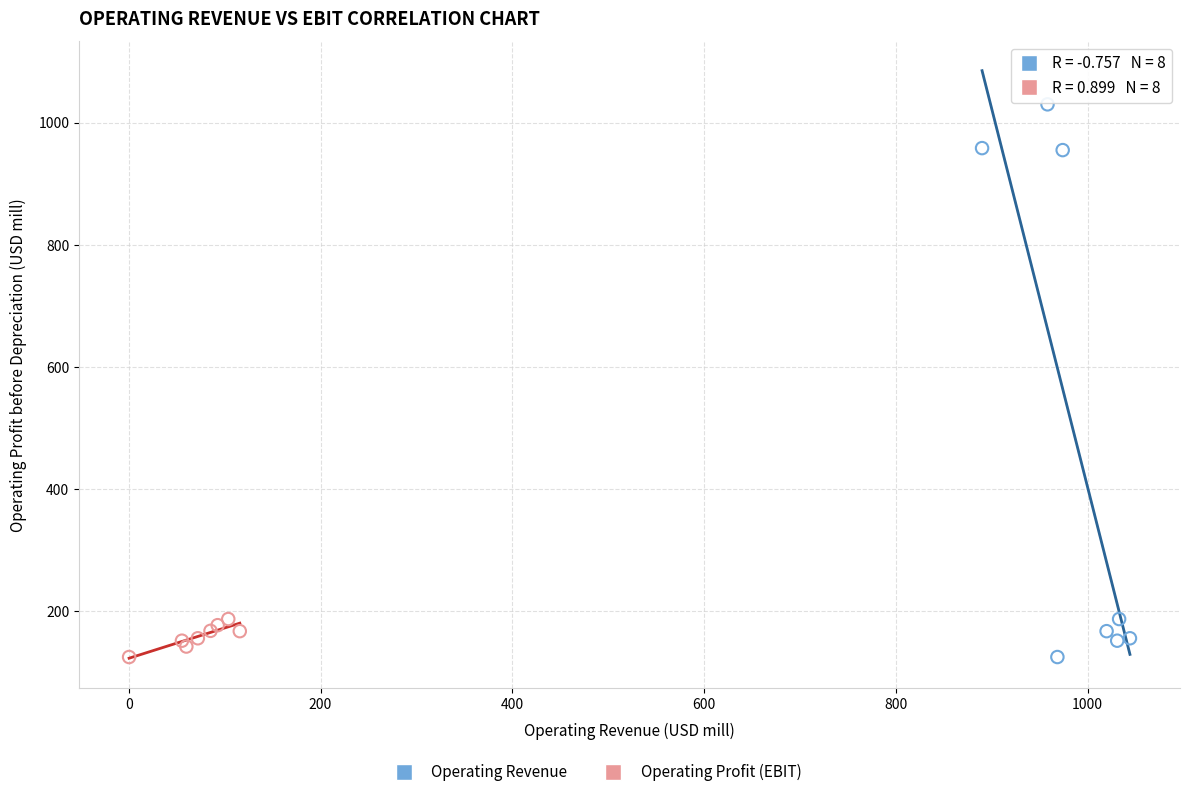

Which series has the largest Y range (max minus min)?

Operating Revenue